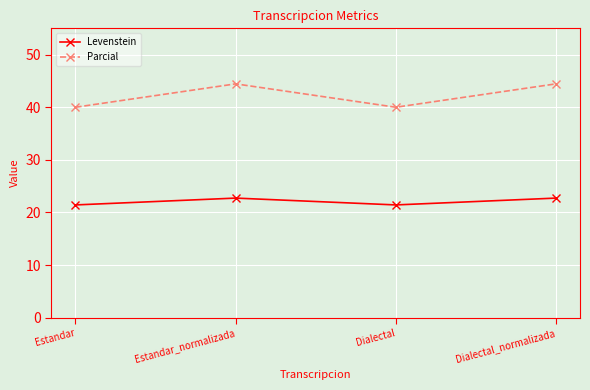

The value of Parcial at Dialectal_normalizada is 44.4. True or false?

True